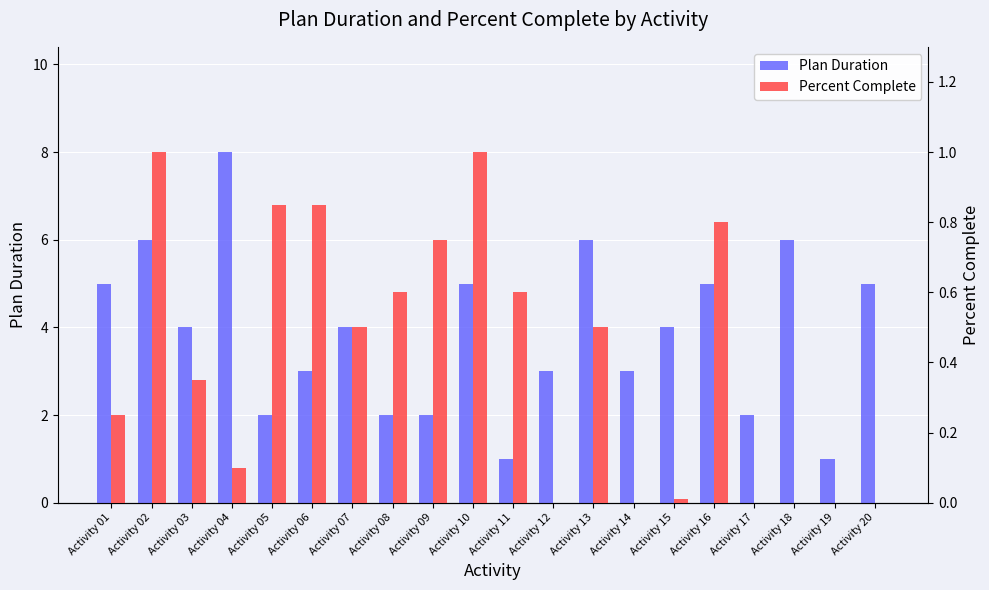

Which has a higher value, Activity 05 or Activity 15?

Activity 15